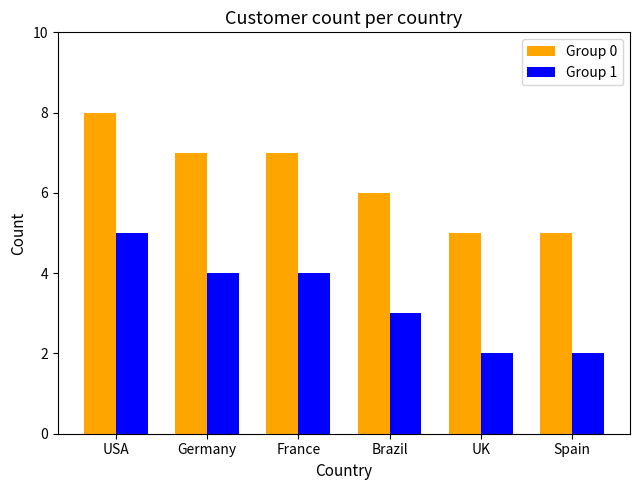

What is the spread (max minus min) of values at Spain?

3